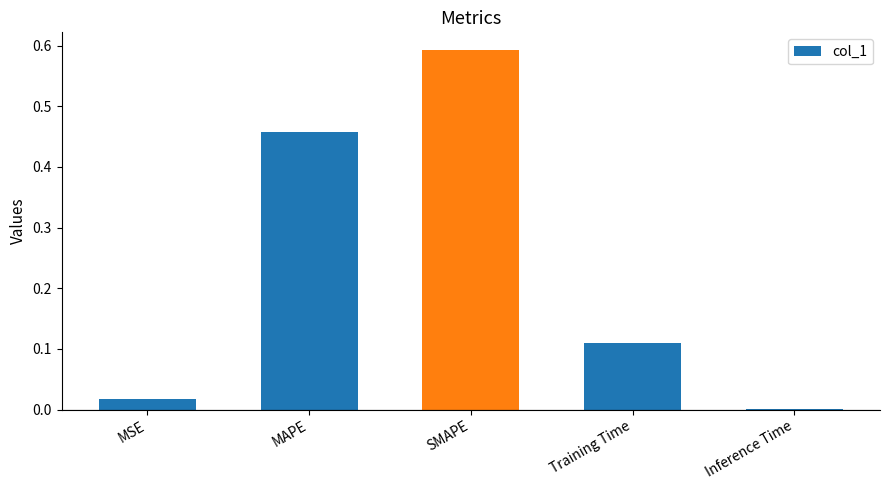

What is the sum of all values?

1.2